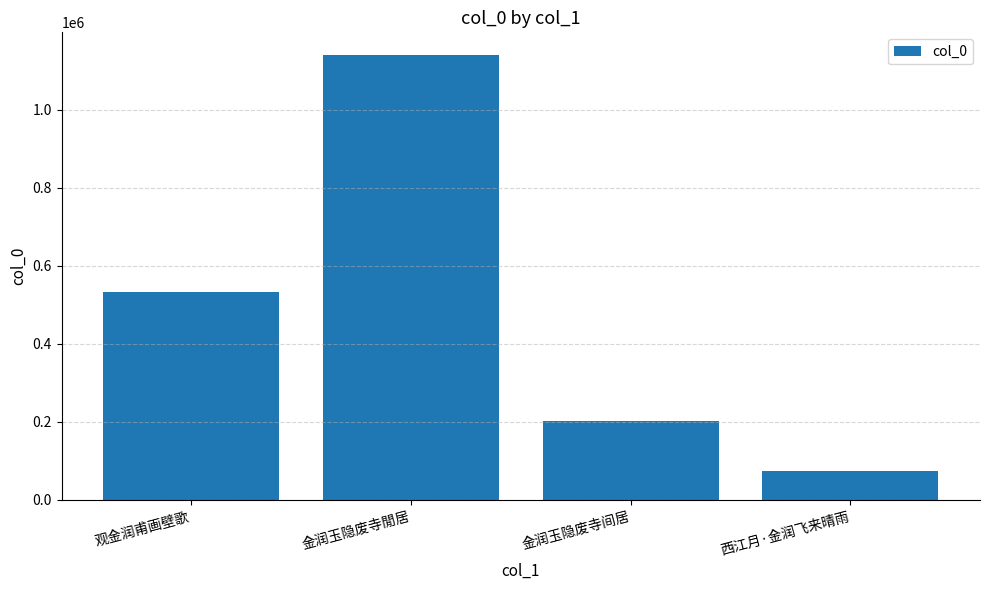

Approximately how many times larger is the value at 观金润甫画壁歌 compared to 金润玉隐废寺间居?

2.6